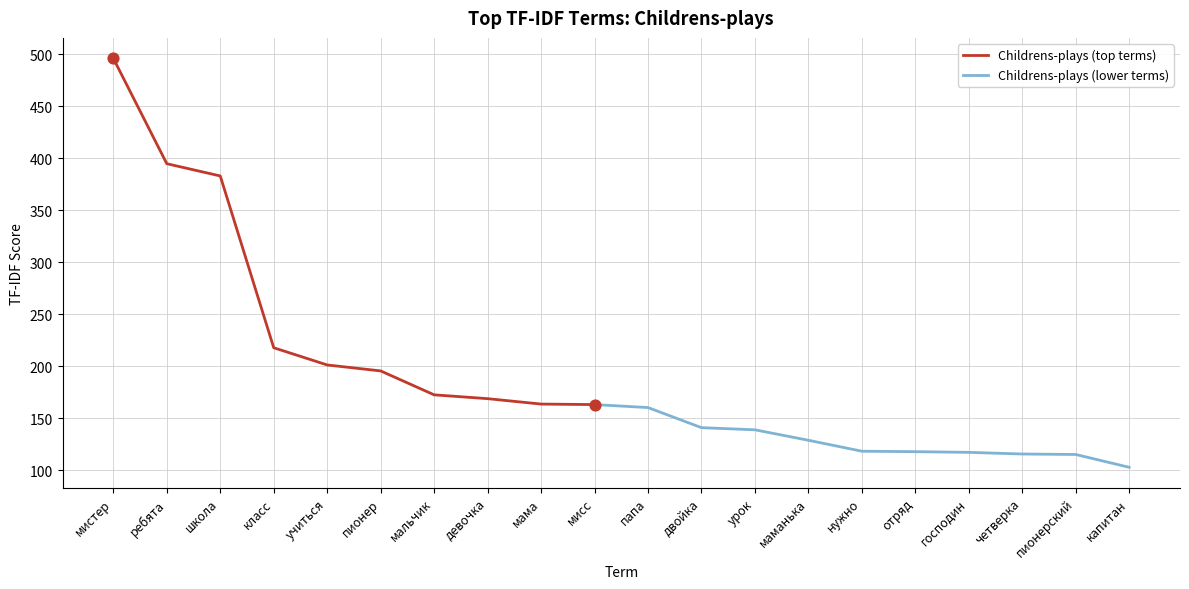

What is the change in value from пионер to мальчик?

-23.0